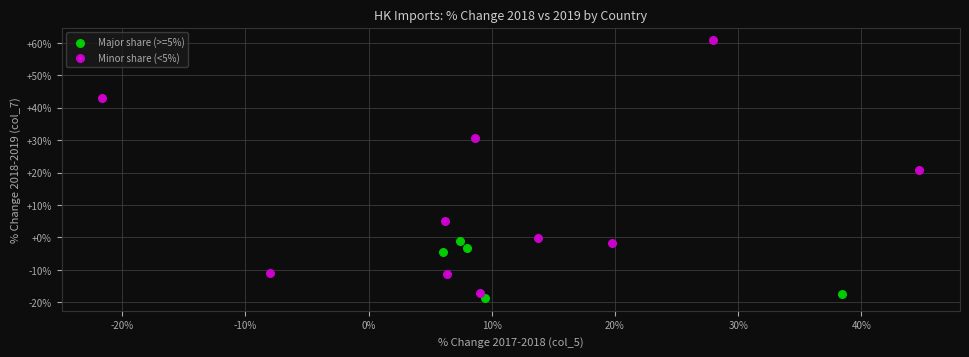

Which series contains the highest Y value?

Minor share (<5%)